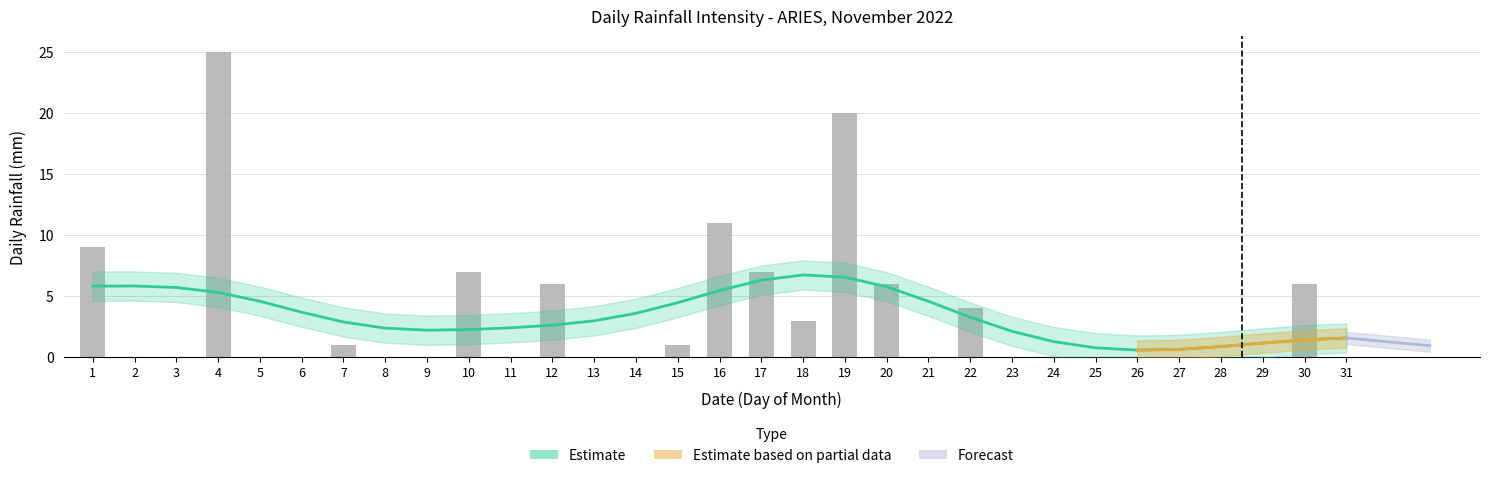

Which label corresponds to the largest value in the chart?

4